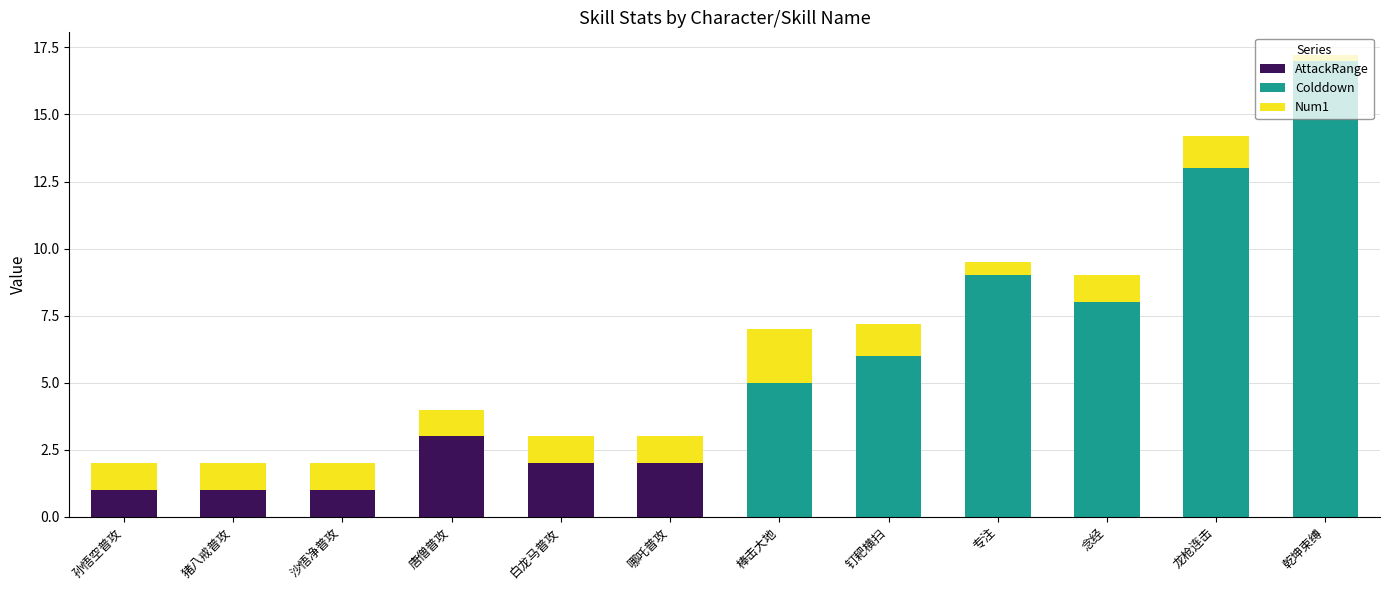

Count the number of data series in this chart.

3